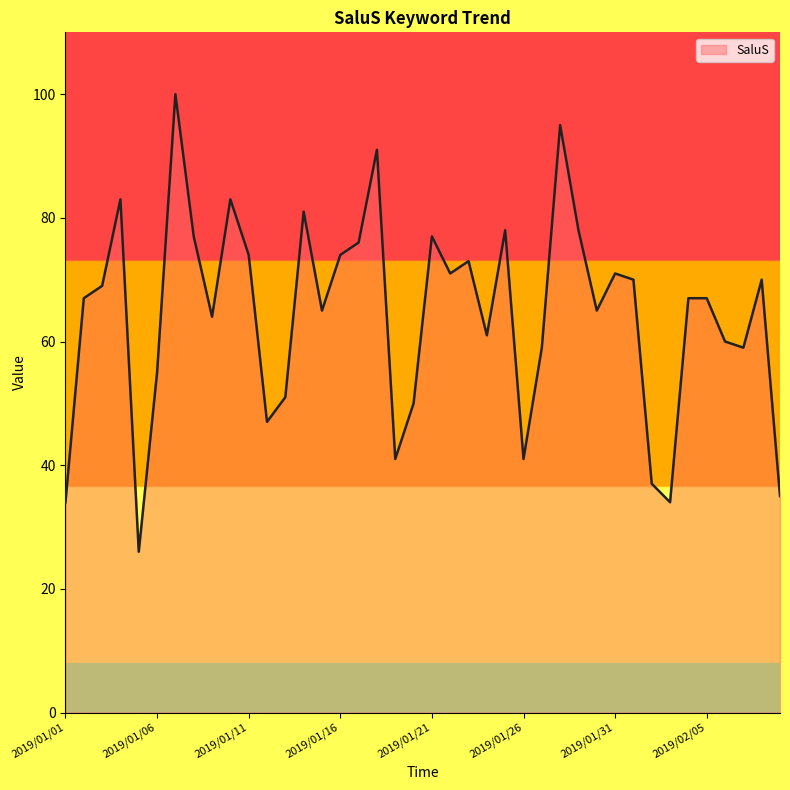

What is the maximum value shown in the chart?

100